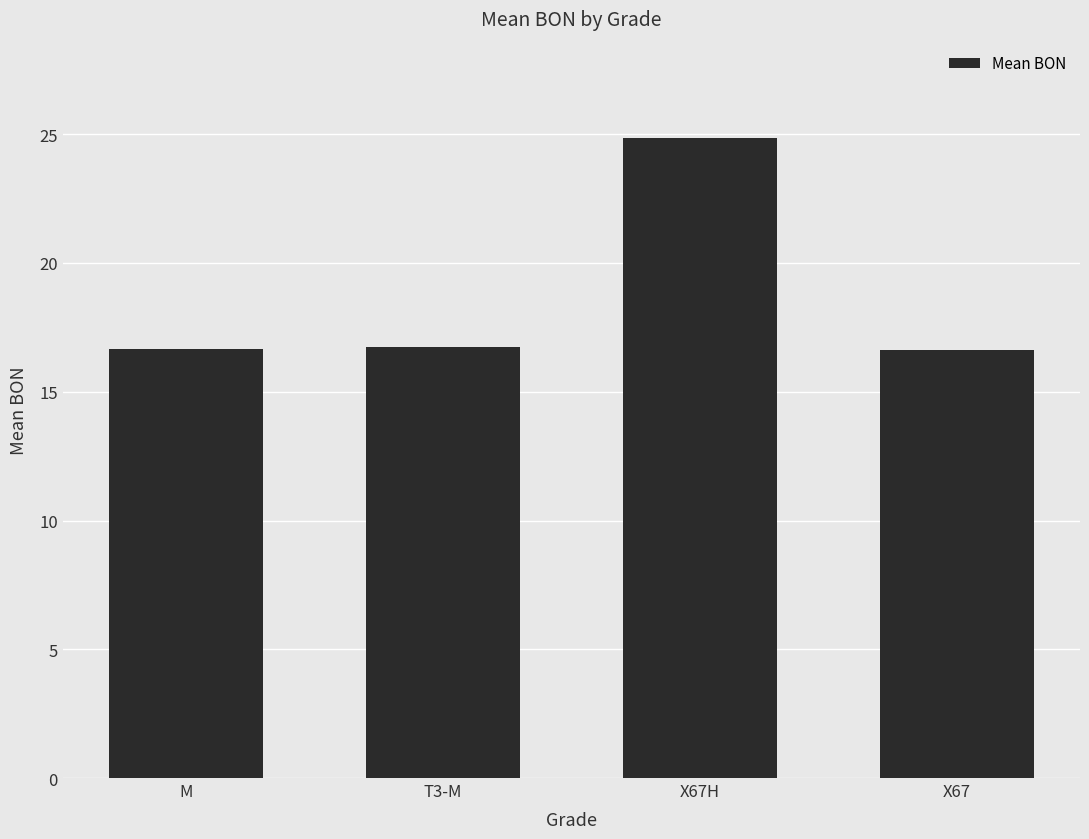

What is the label of the 3rd bar from the left?

X67H